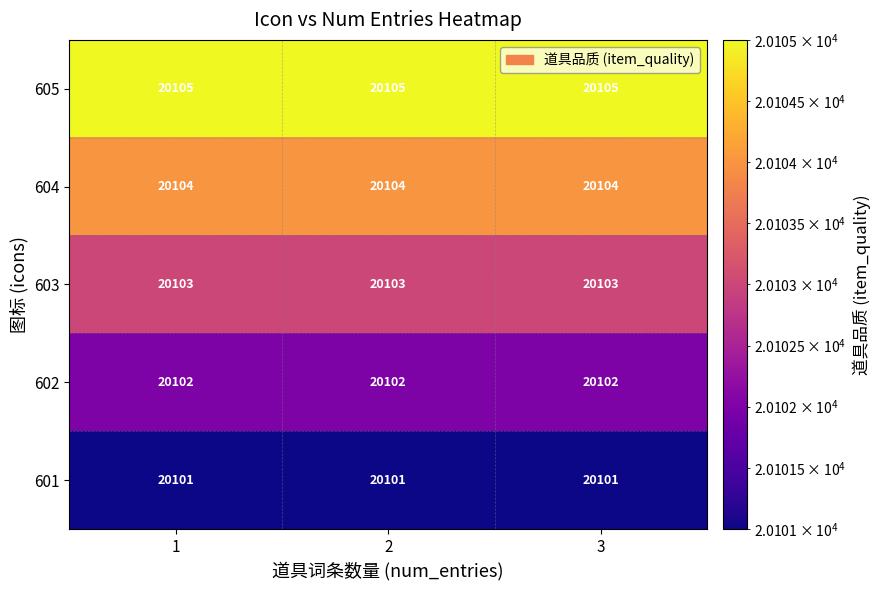

What is the lowest value of the 601 series?

20101